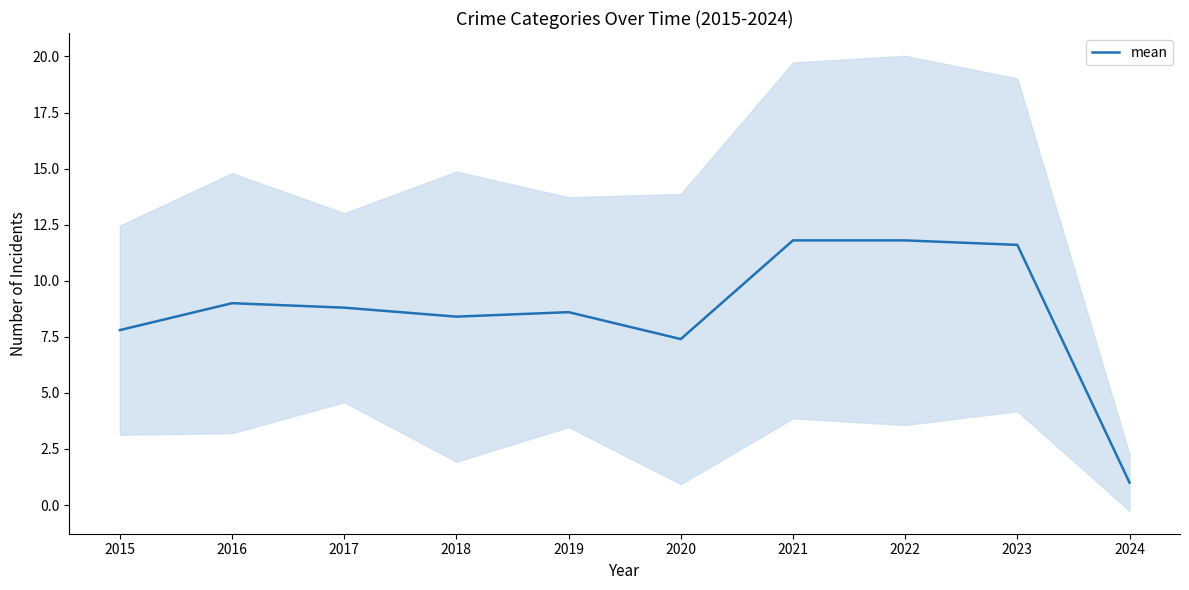

Which category has the lowest value across all series?

2024